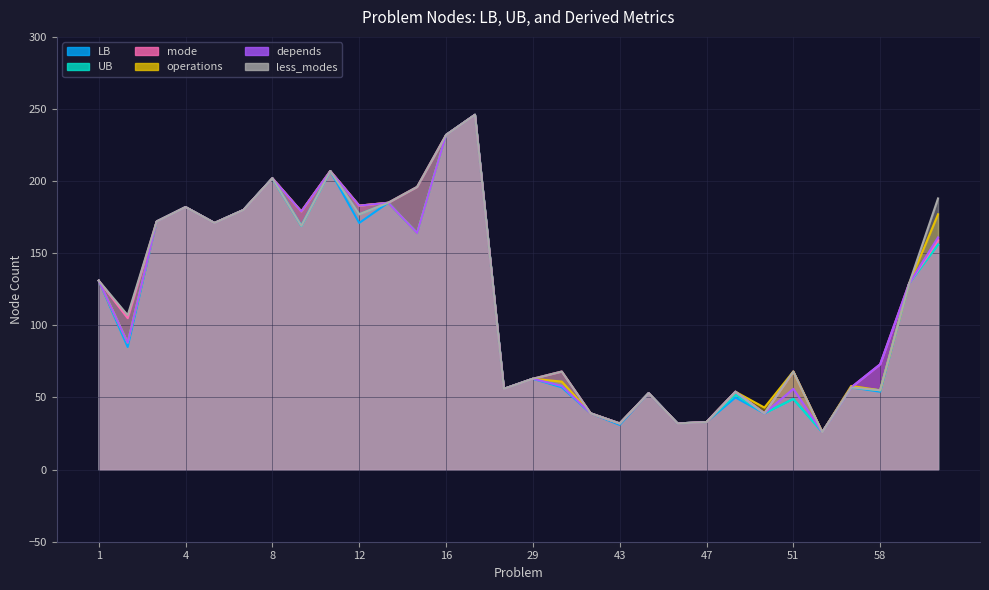

Which series has the largest total across all categories?

mode